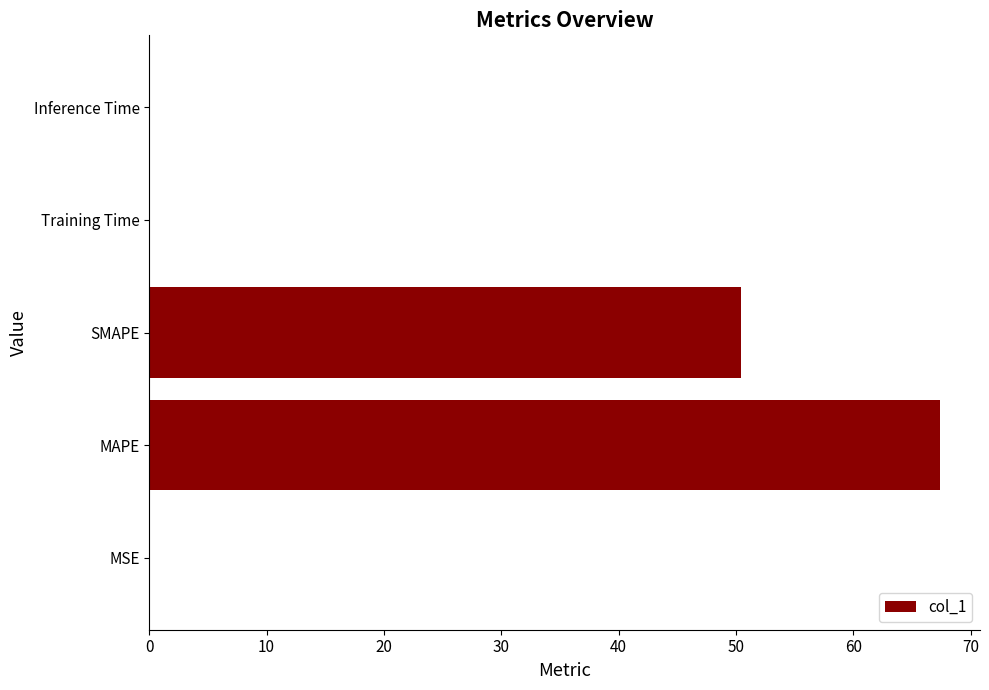

The value at Inference Time is 0.0. True or false?

True